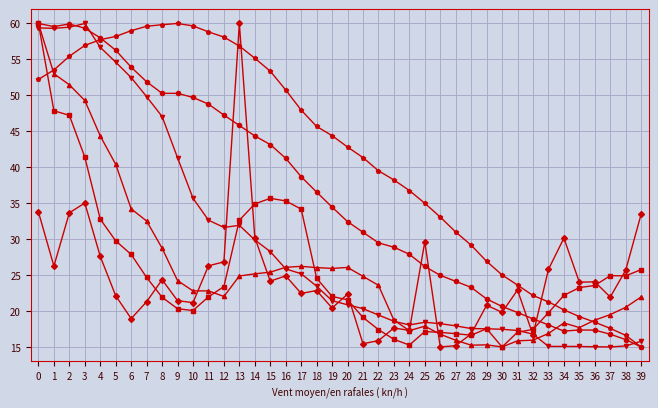

What is the total value across all series at 4?

277.2